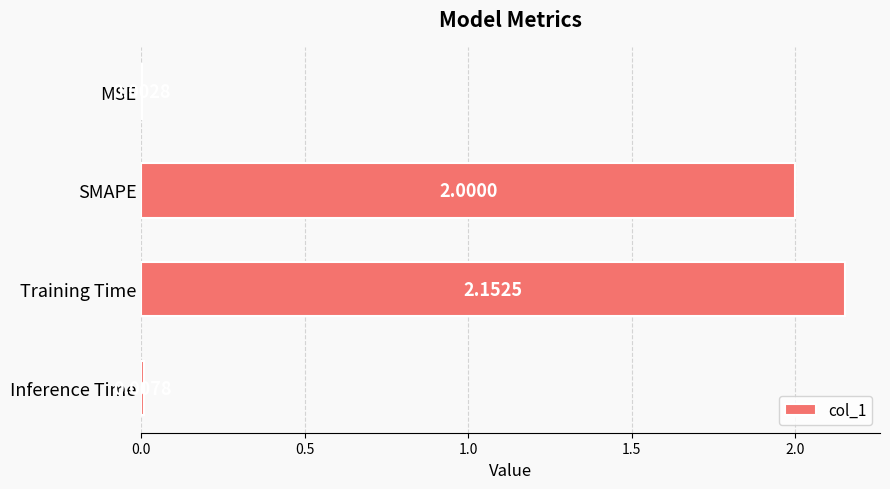

What is the sum of all values?

4.2